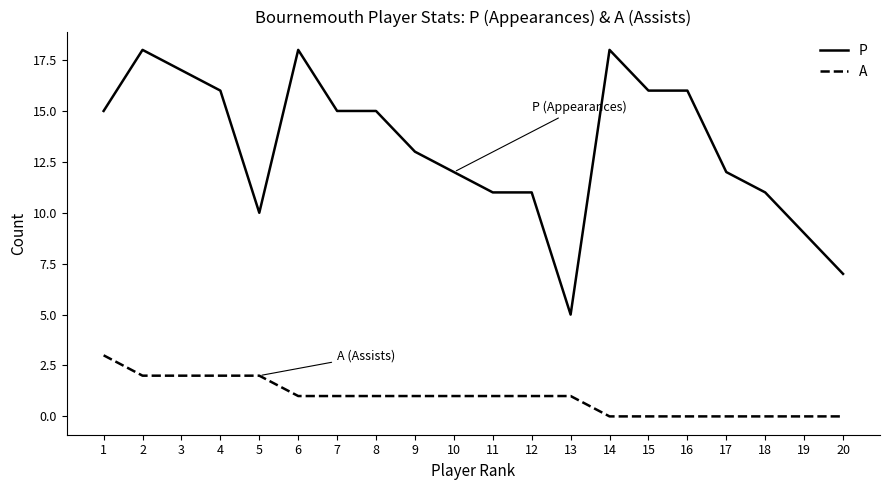

Where is the first local maximum for P?

2